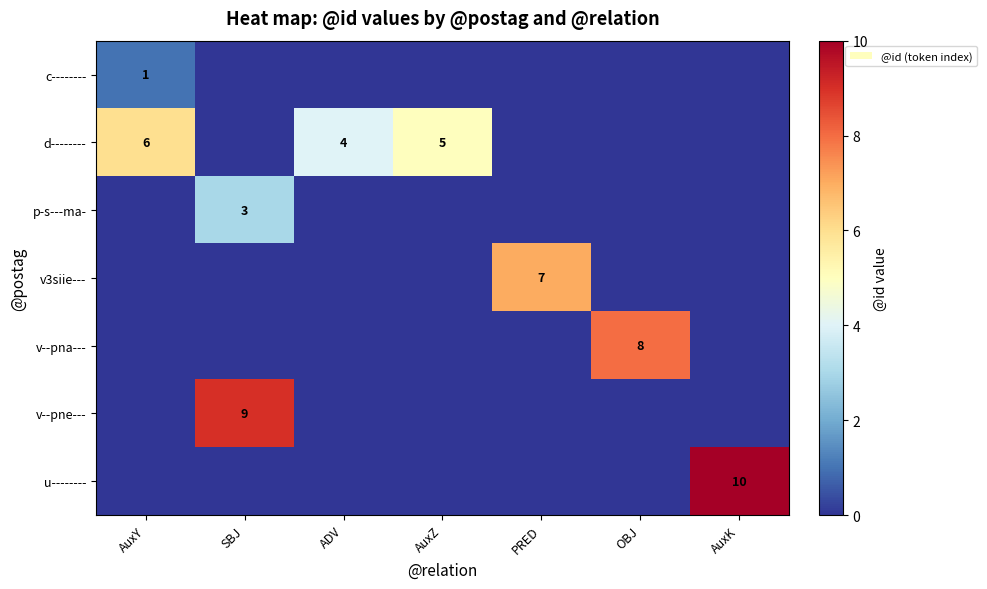

What is the total value across all series at AuxZ?

5